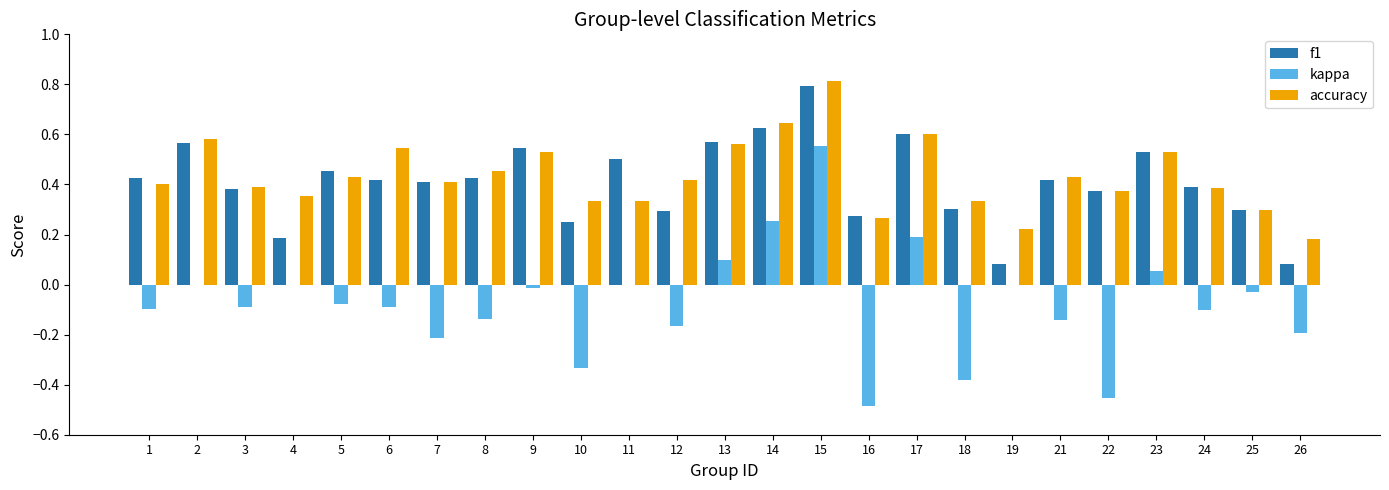

The value of kappa at 26 is -0.2. True or false?

True